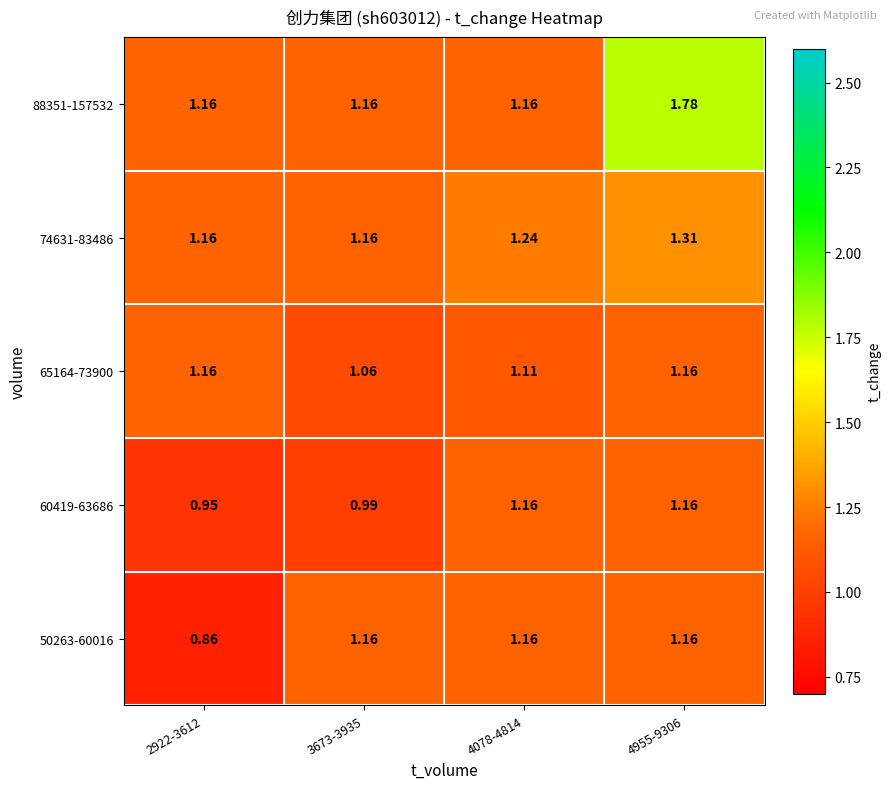

Is the value of 74631-83486 at 4955-9306 greater than the value of 60419-63686 at 4078-4814?

Yes